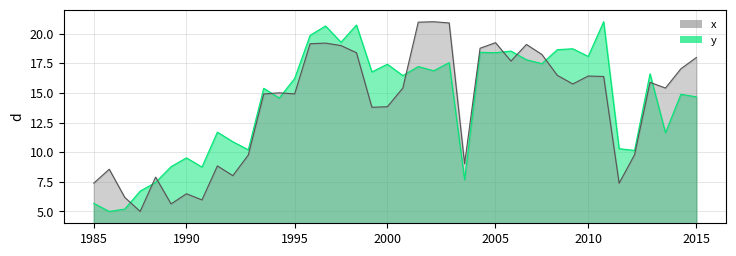

Read the x value at 22.

21.0